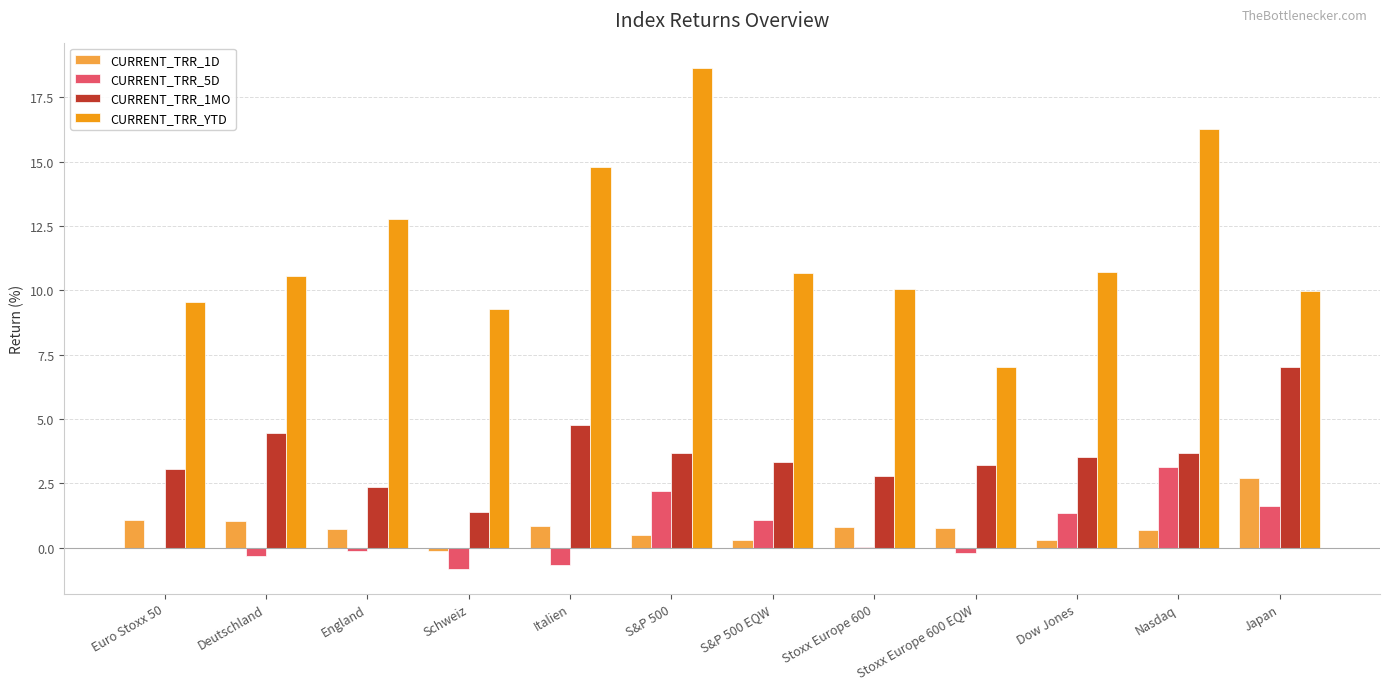

What is the greatest value displayed?

18.7